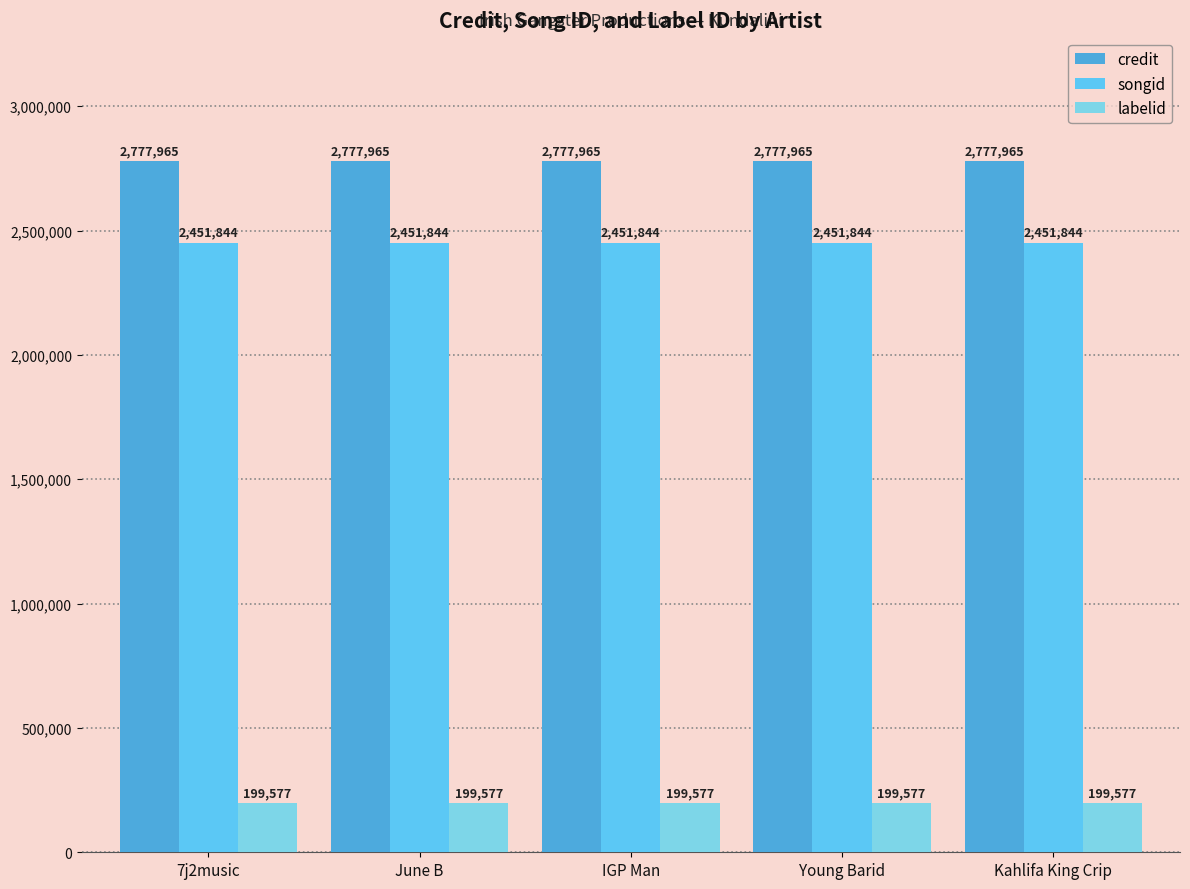

Reading right to left, transcribe all the data shown in this chart.

credit: Kahlifa King Crip=2777965	Young Barid=2777965	IGP Man=2777965	June B=2777965	7j2music=2777965
songid: Kahlifa King Crip=2451844	Young Barid=2451844	IGP Man=2451844	June B=2451844	7j2music=2451844
labelid: Kahlifa King Crip=199577	Young Barid=199577	IGP Man=199577	June B=199577	7j2music=199577